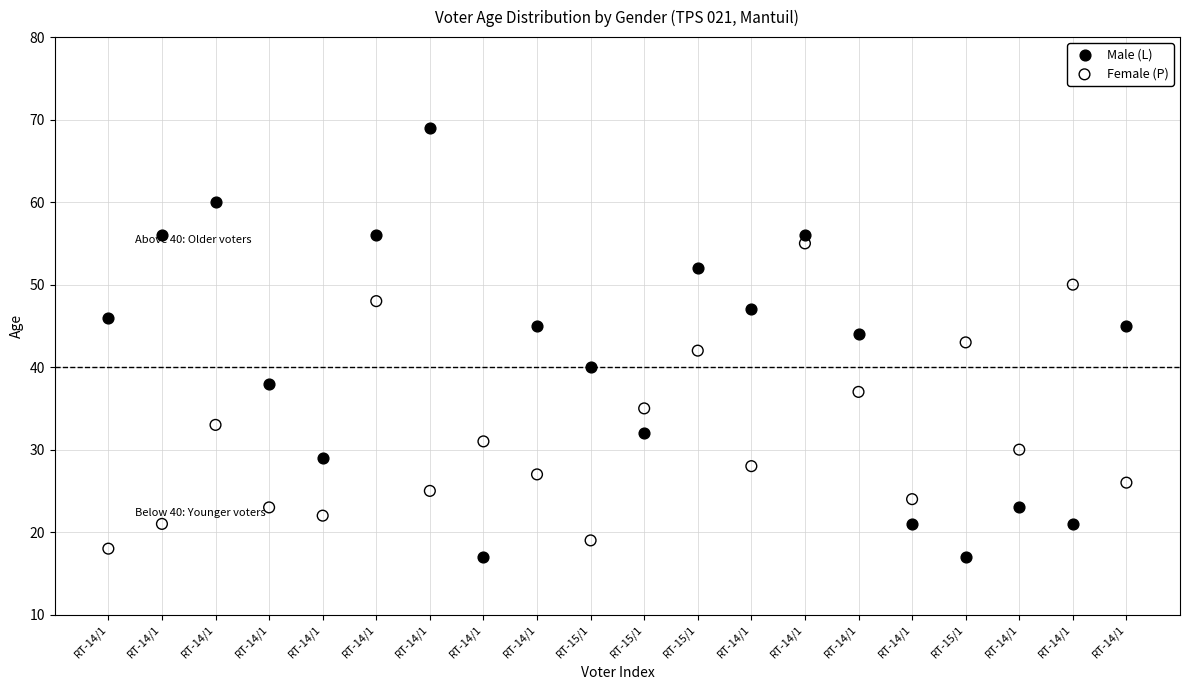

What is the X range (max minus min) for the scatter plot?

19